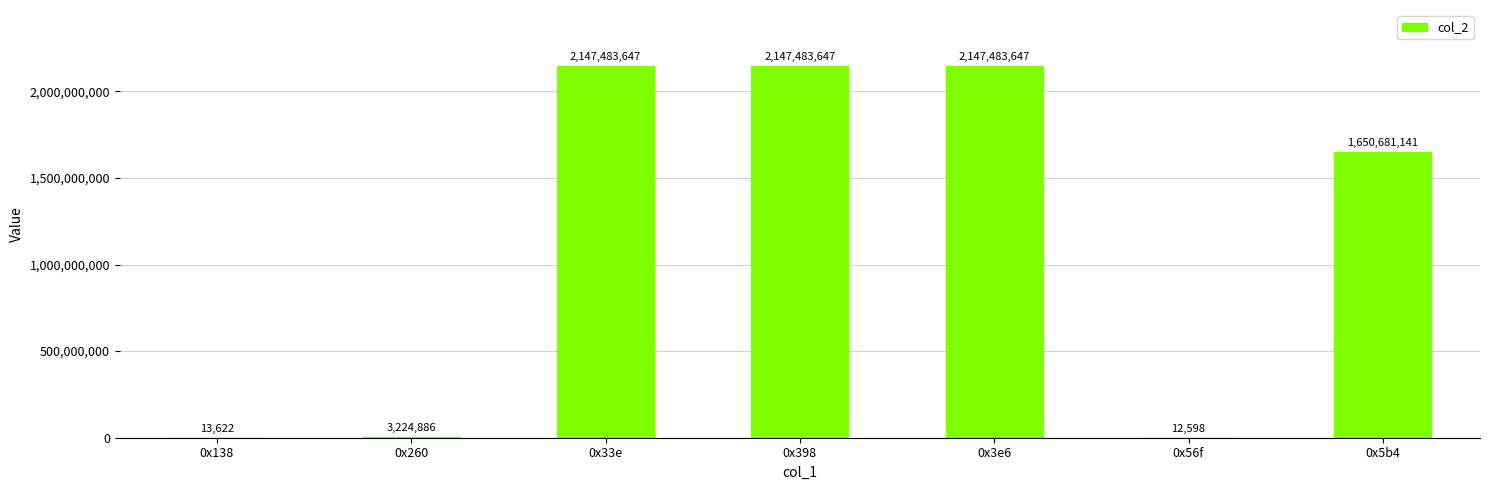

How many categories are shown in the chart?

7